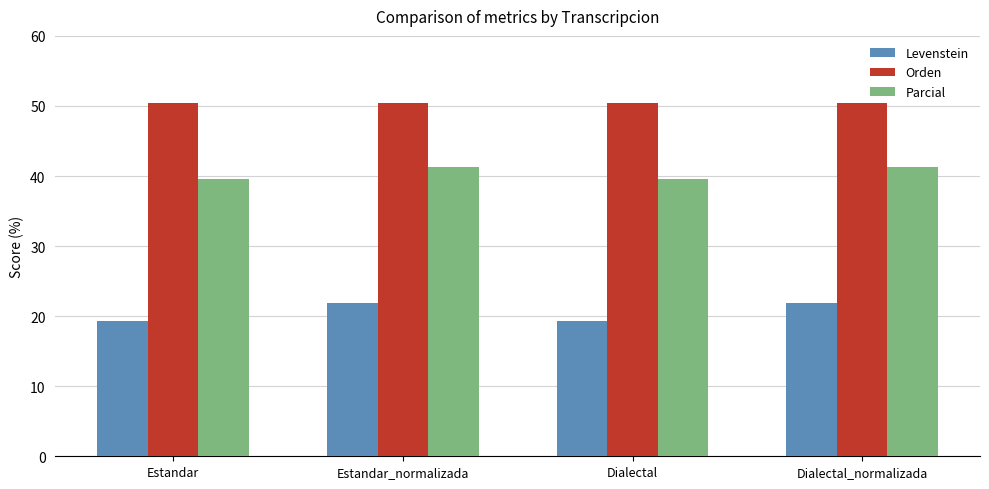

Rank the series by their maximum value, from highest to lowest.

Orden, Parcial, Levenstein